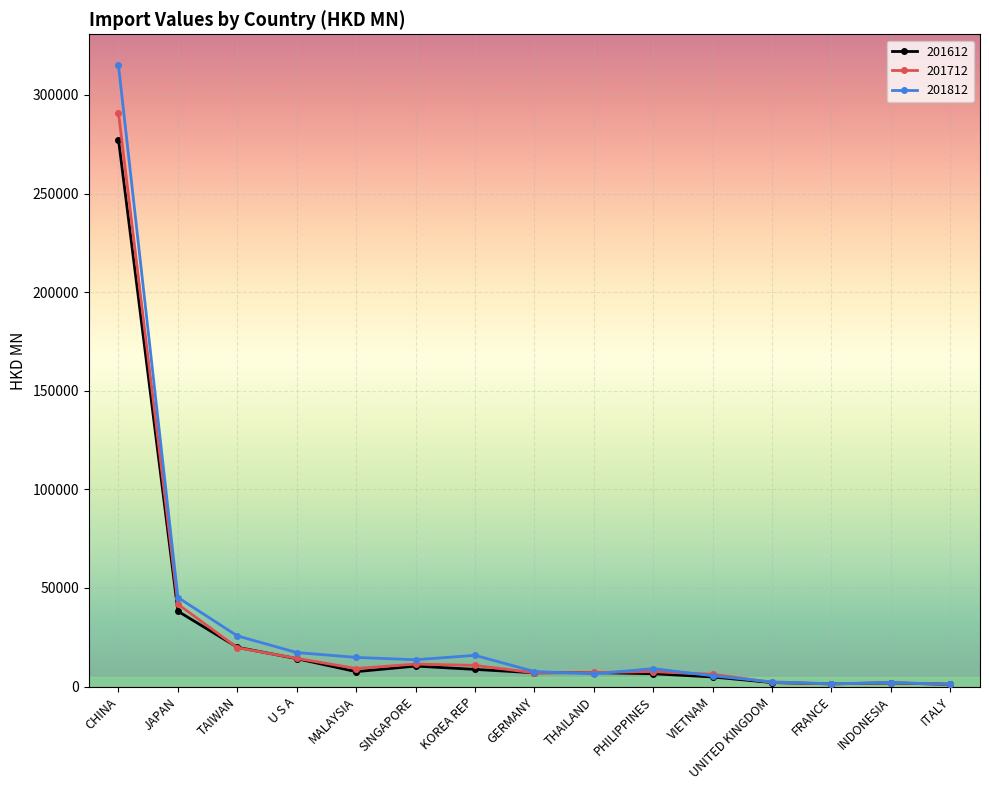

At which label does 201712 reach its peak?

CHINA